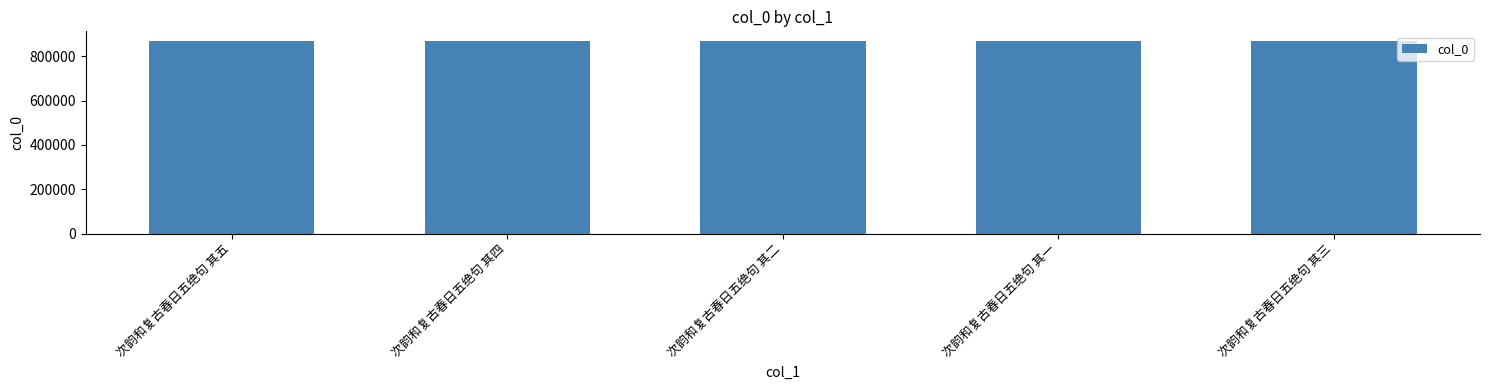

What is the label of the 2nd bar from the right?

次韵和复古春日五绝句 其一